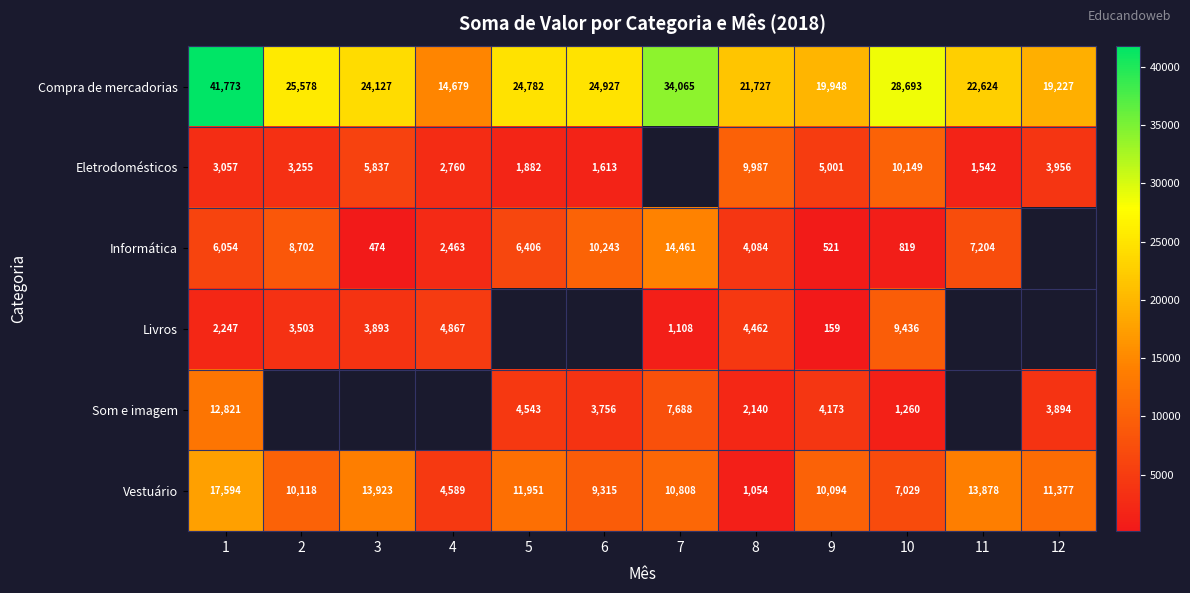

How many distinct data groups are displayed?

6